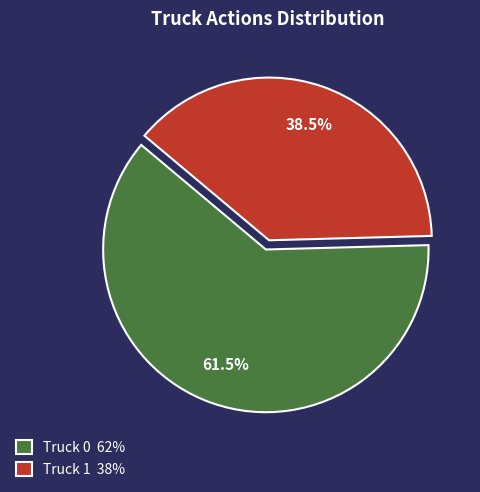

Rank the categories by value from lowest to highest.

Truck 1, Truck 0